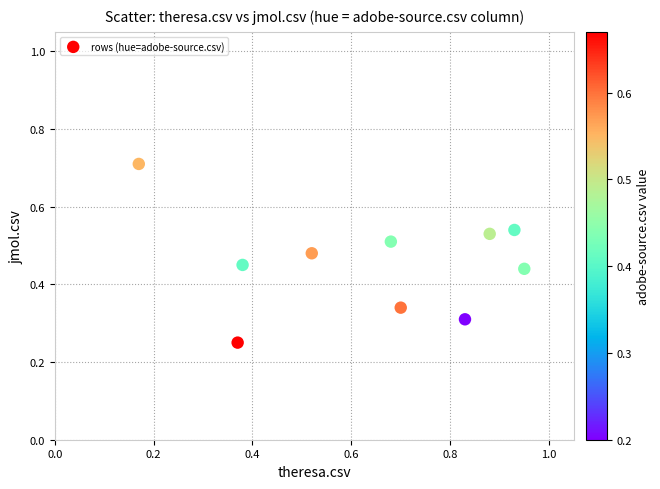

What is the average X value?

0.6